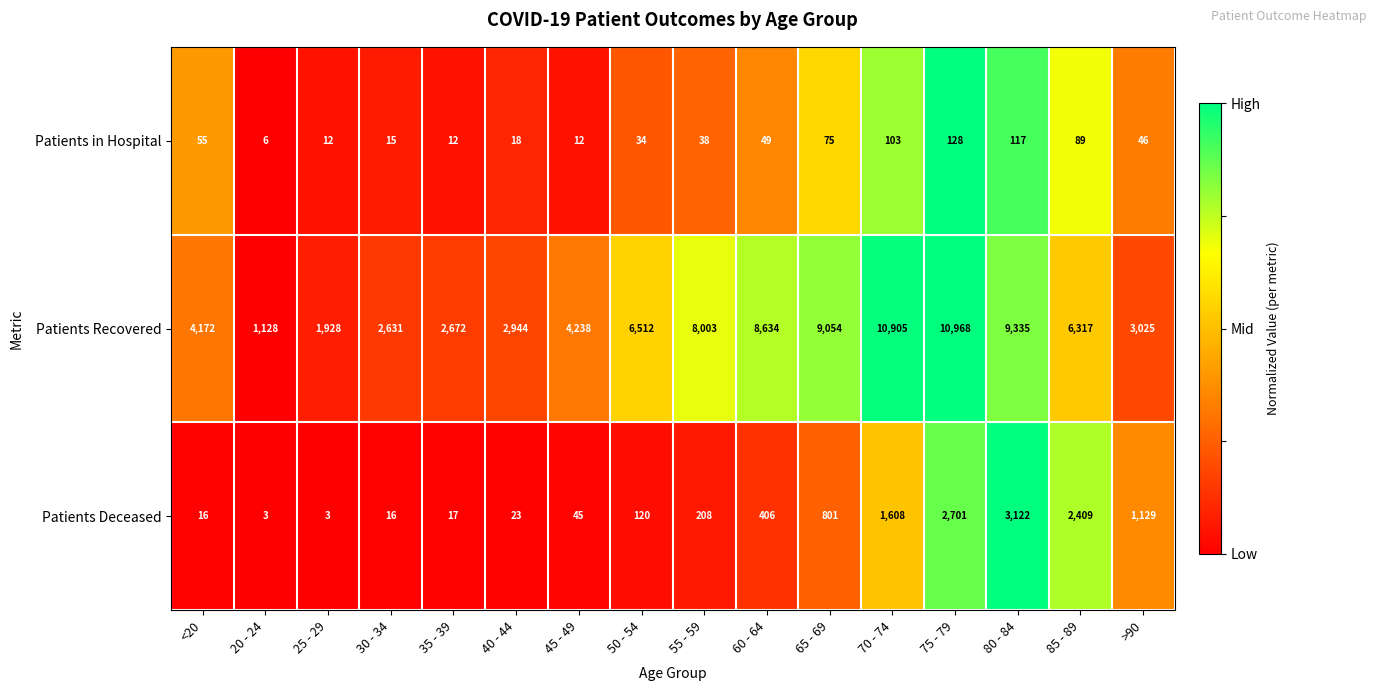

What is the smallest value displayed?

3